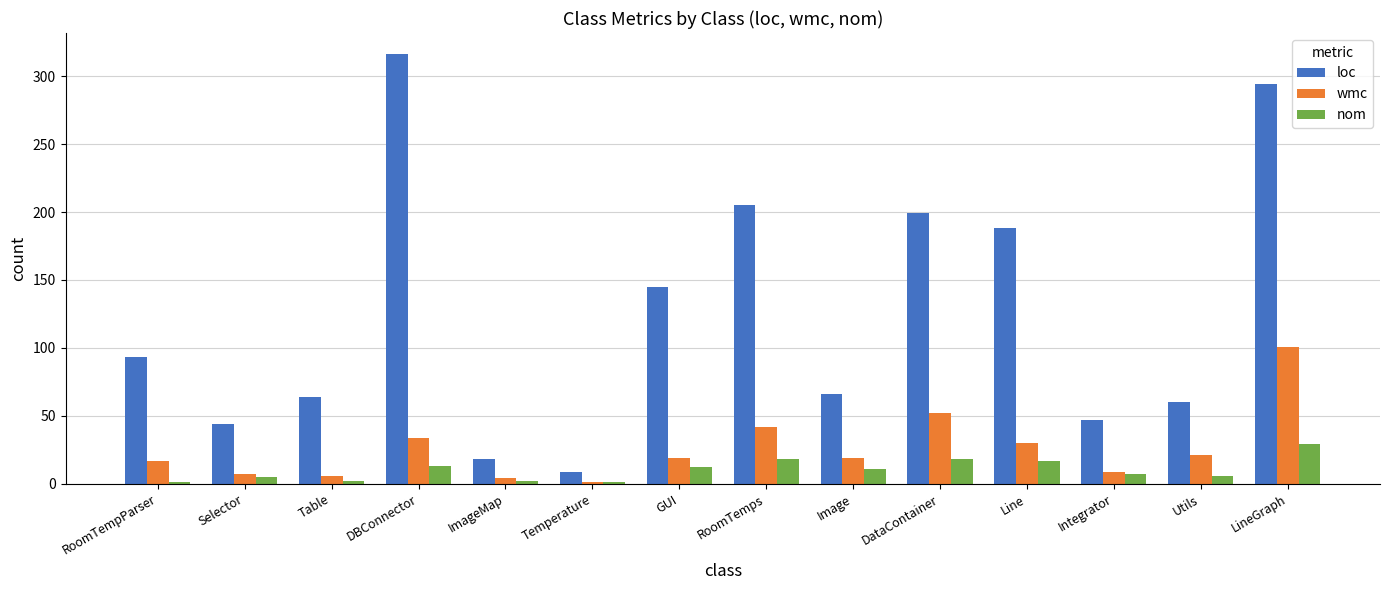

What is the maximum value for nom?

29